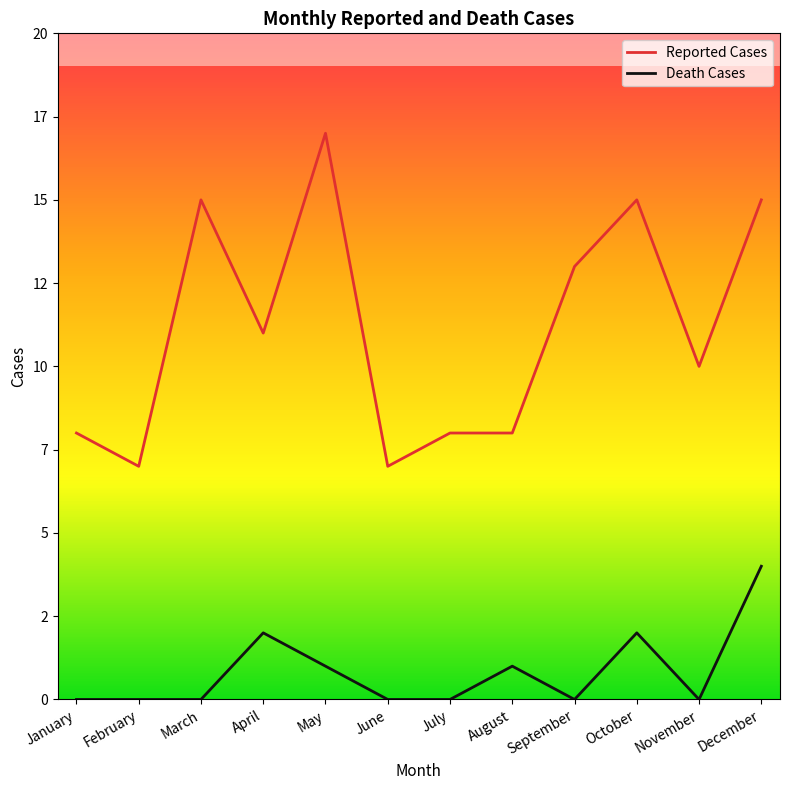

What is the sum of the Reported Cases values at October and November?

25